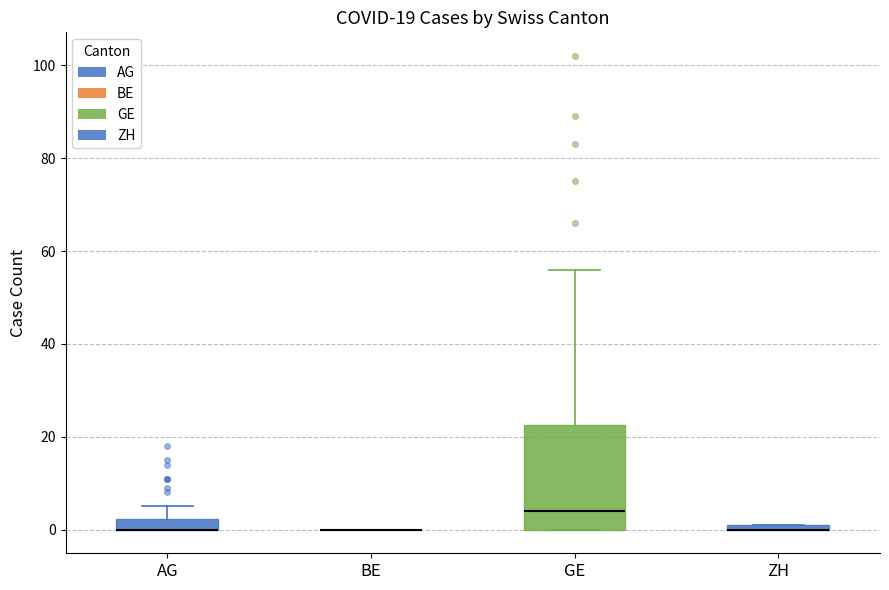

Comparing the boxes themselves (not the whiskers), which one is the tallest?

GE